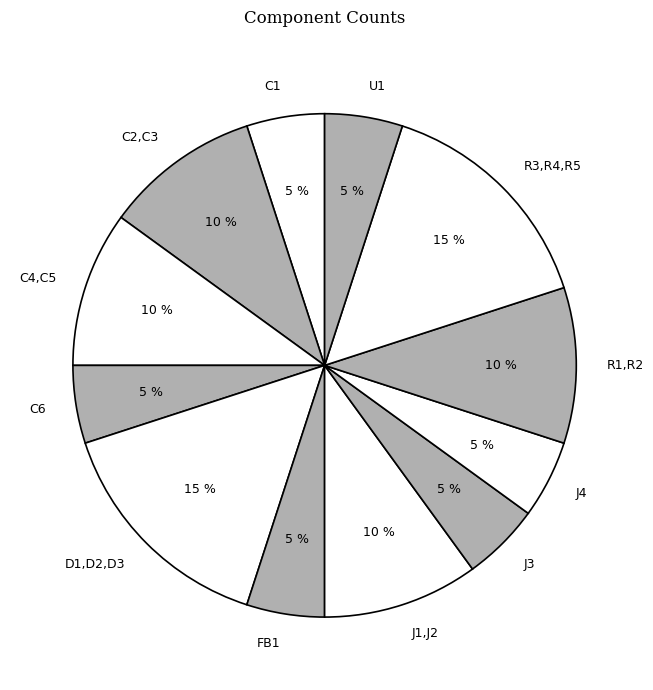

Between C1 and C4,C5, which is larger?

C4,C5